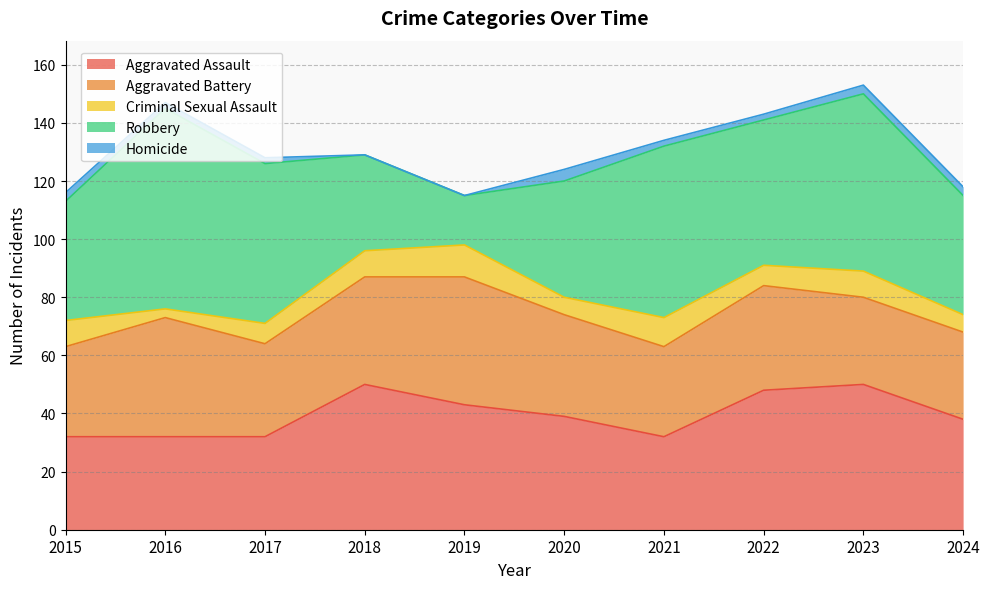

What is the sum of all Criminal Sexual Assault values?

77